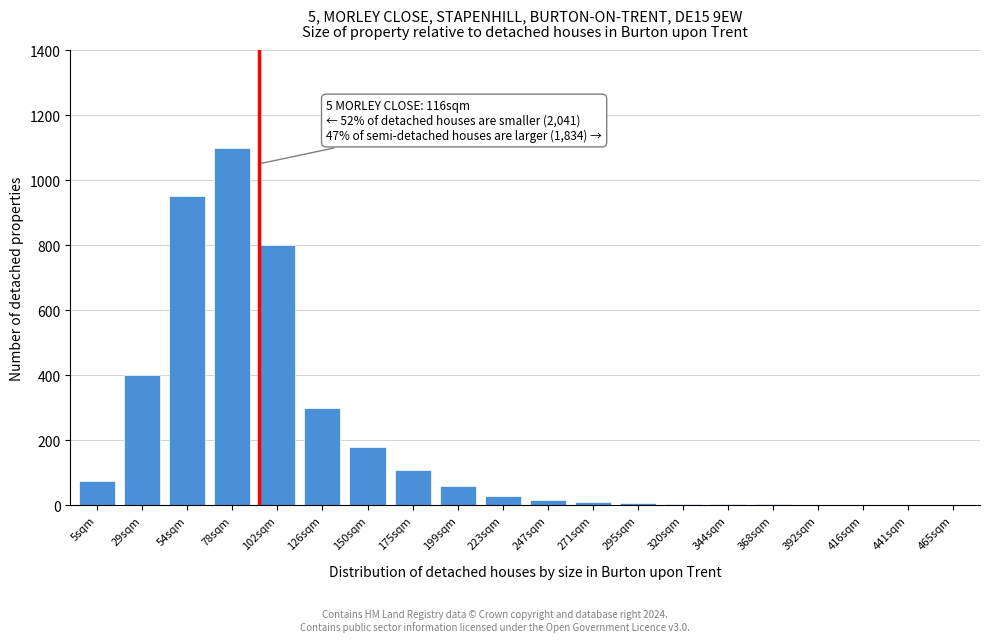

What is the sum of all values?

4056